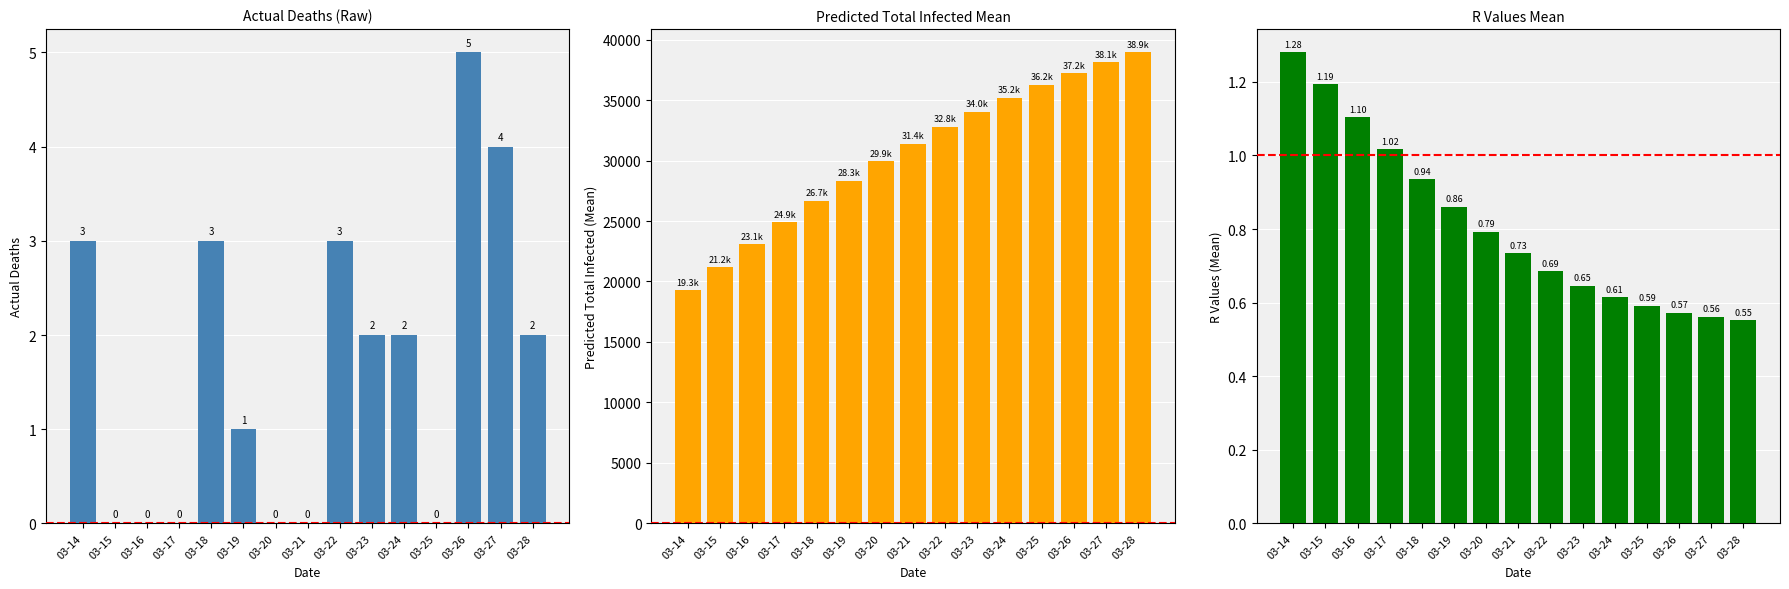

Where is predicted_total_infected_mean nearest to the value 29109?

03-19